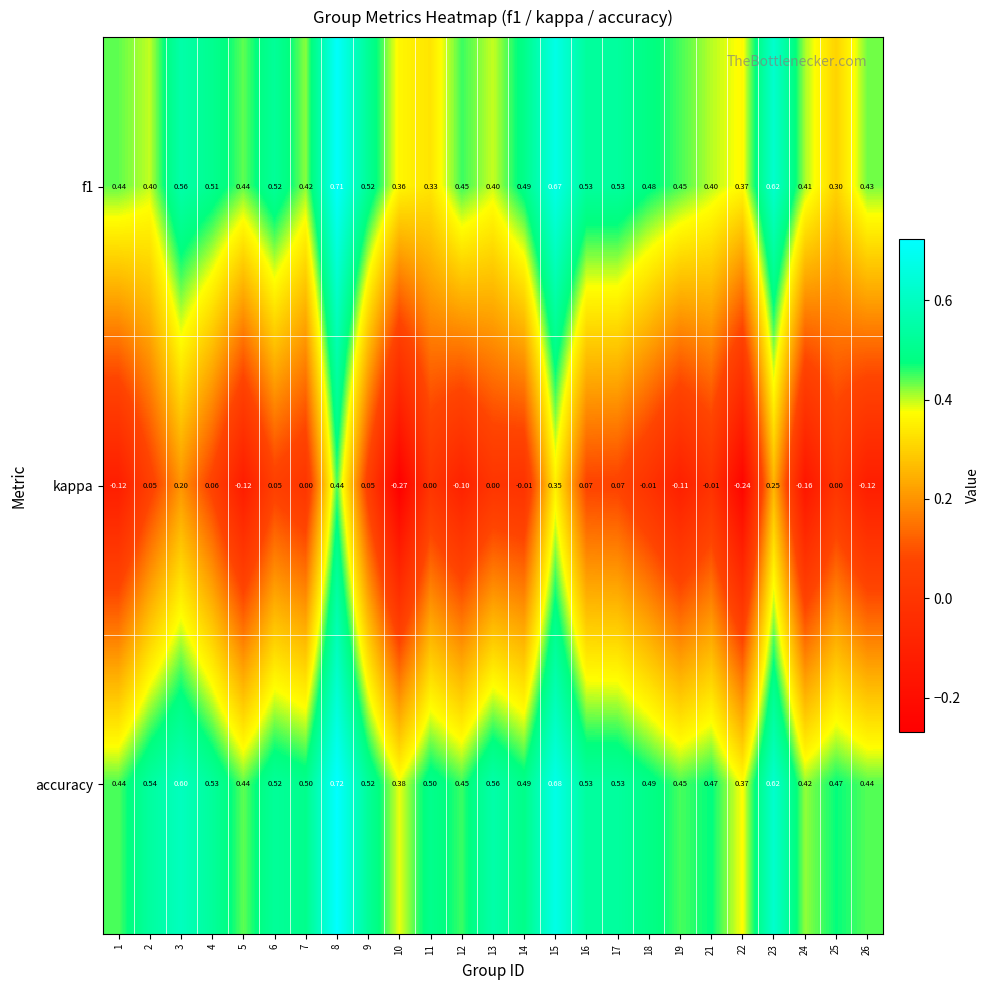

Which series has the largest range (max minus min)?

kappa